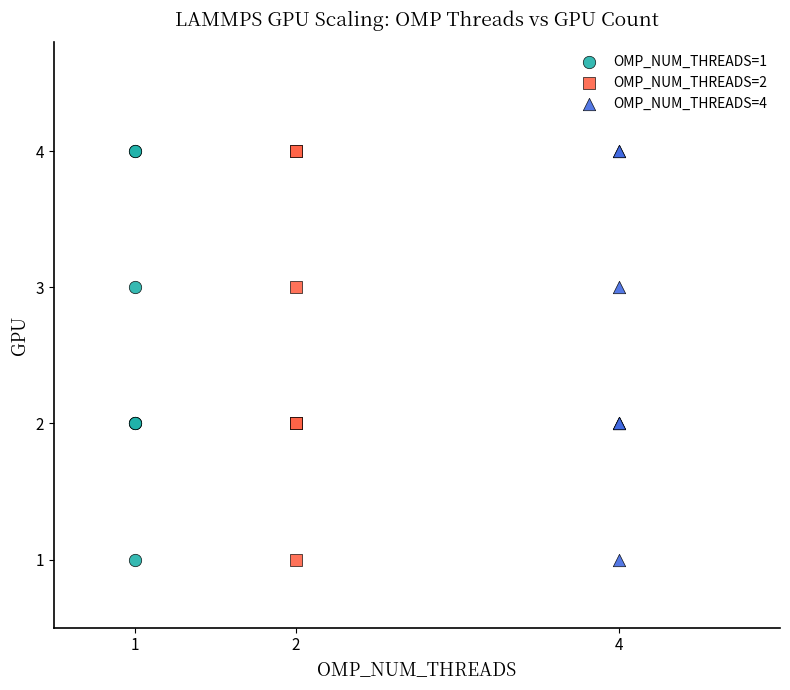

What are all the series names shown in the legend?

OMP_NUM_THREADS=1, OMP_NUM_THREADS=2, OMP_NUM_THREADS=4